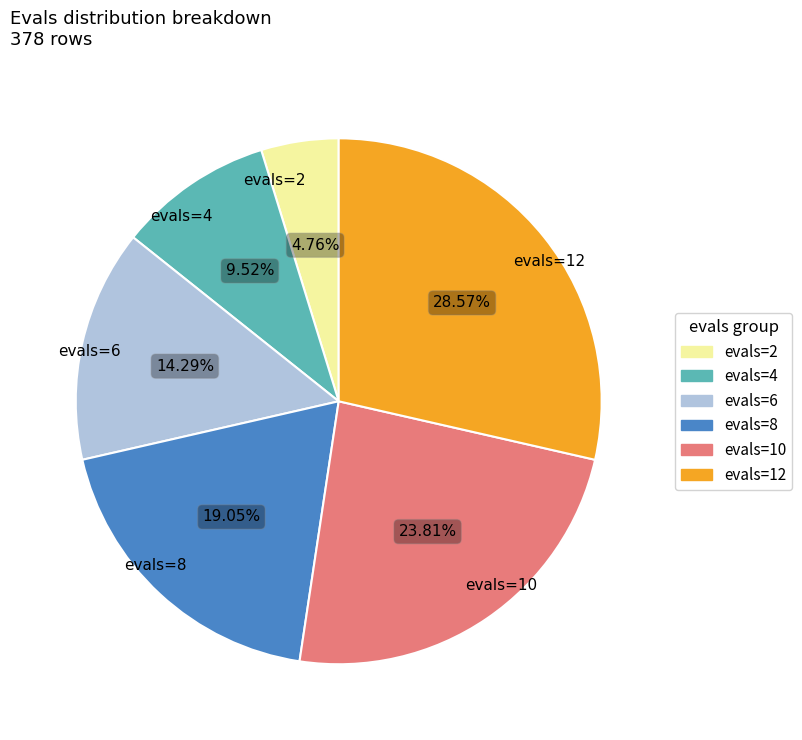

Does evals=4 represent more than half of the total?

No